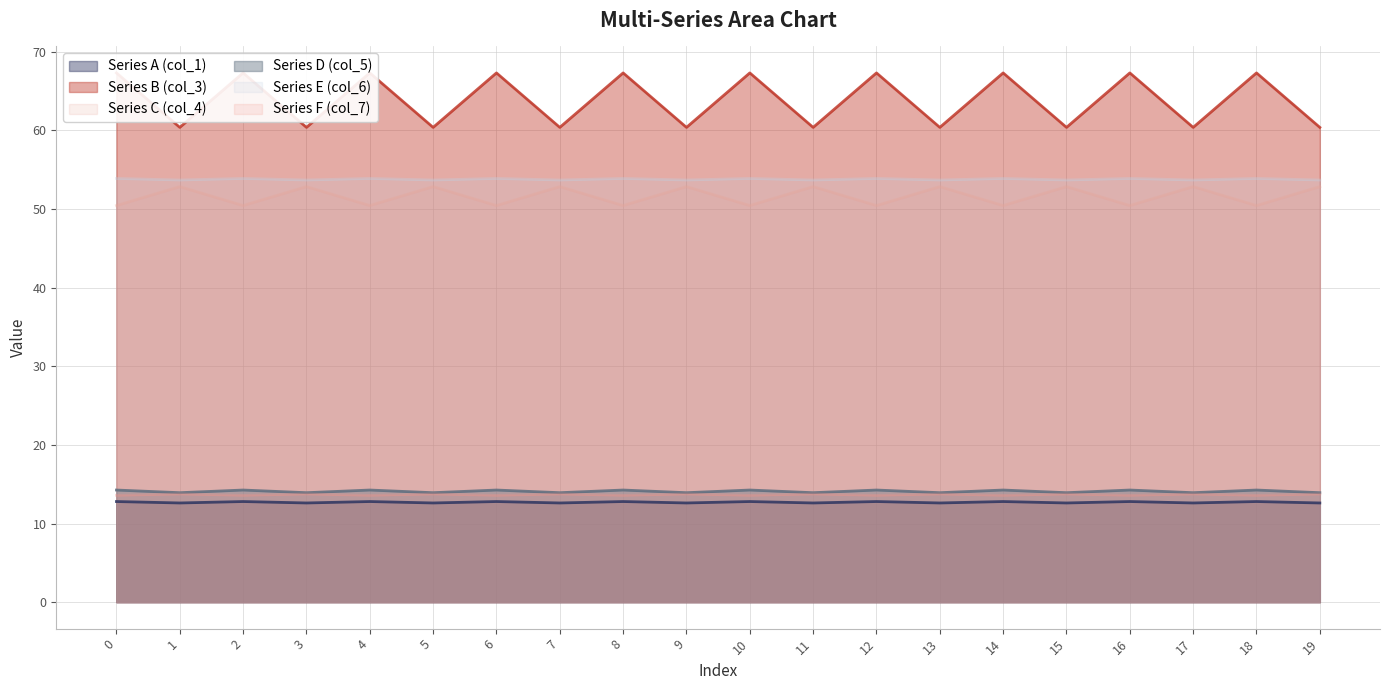

Between 5 and 9, which series saw the biggest shift?

Series A (col_1)